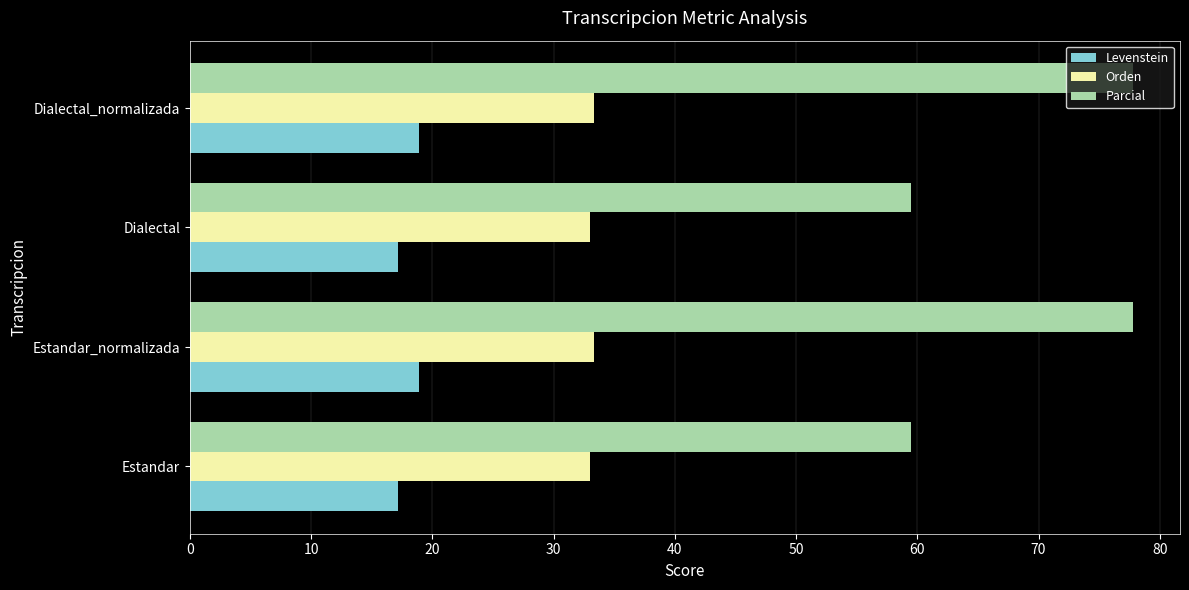

The value of Orden at Dialectal is 19.6. True or false?

False